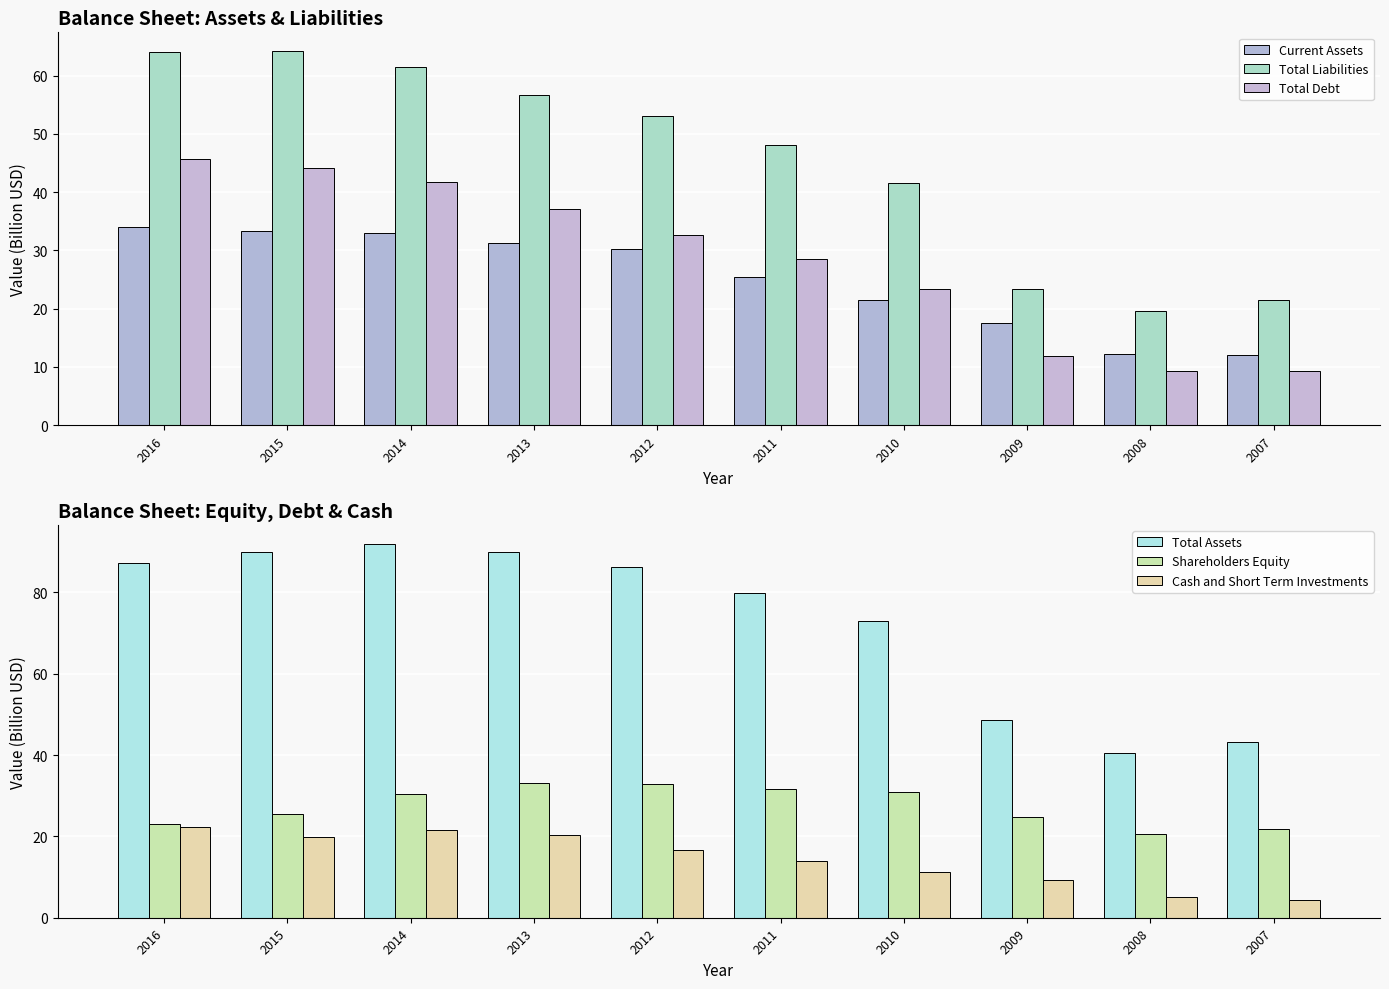

How many bars are there in total?

60